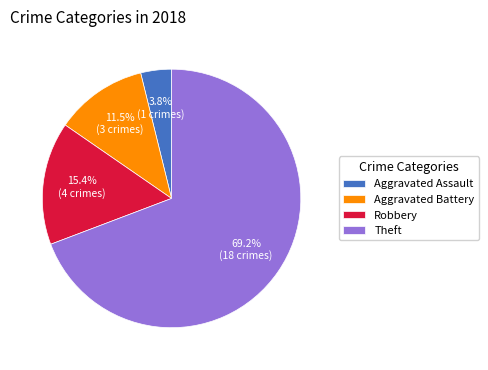

Rank the categories by value from highest to lowest.

Theft, Robbery, Aggravated Battery, Aggravated Assault